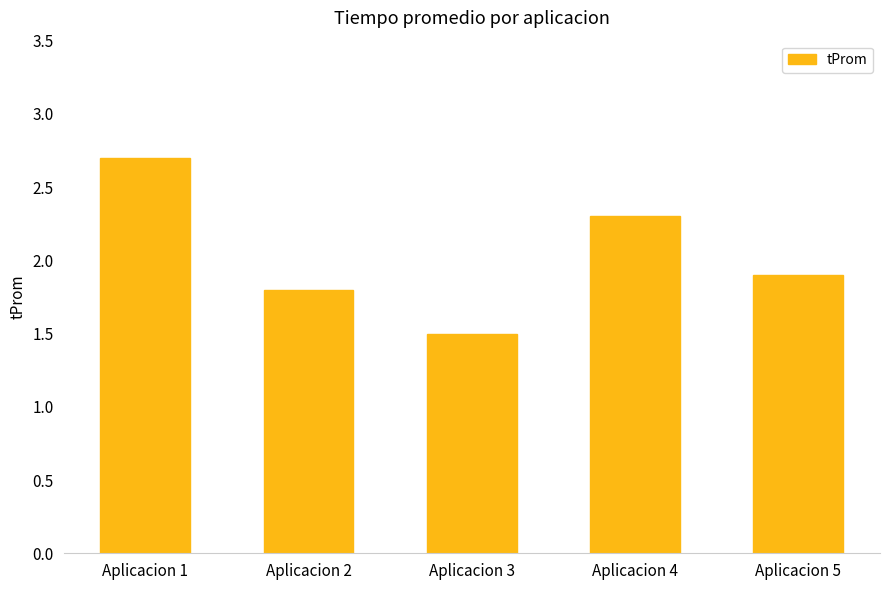

What is the difference between the second highest and second lowest values?

0.5